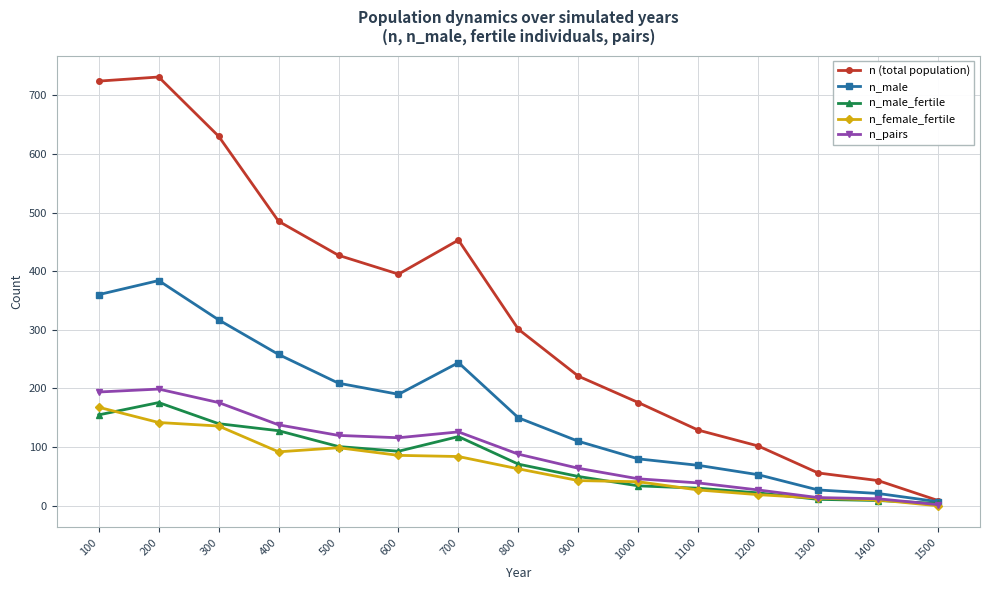

Where is the first local minimum for n (total population)?

600